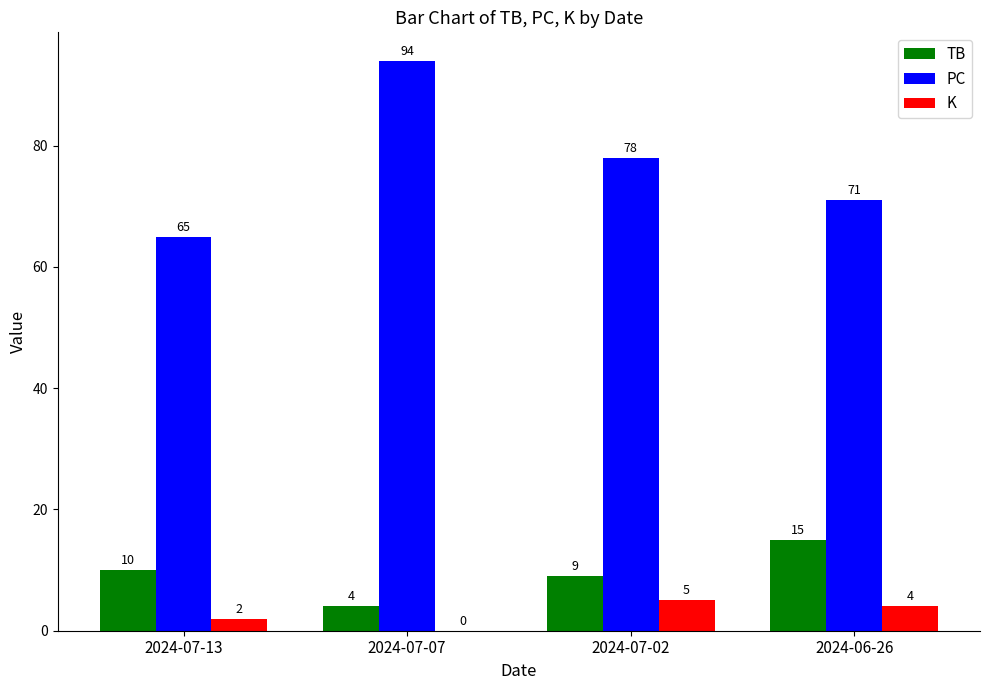

How many PC values are between 71 and 94?

3